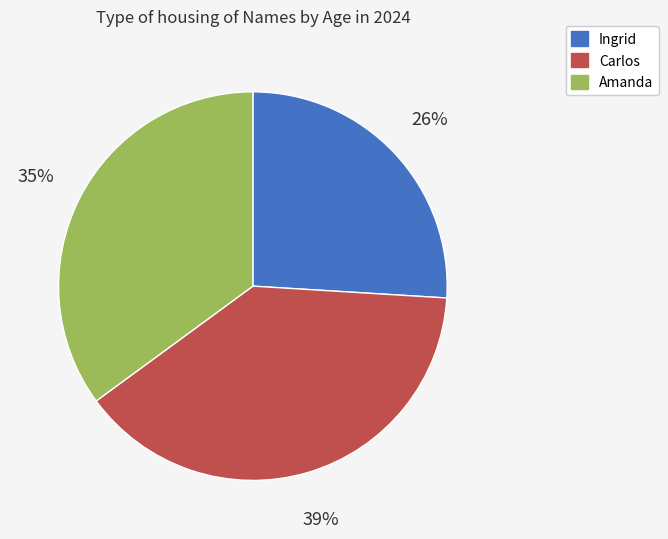

True or false: Carlos accounts for 39% of the total.

True